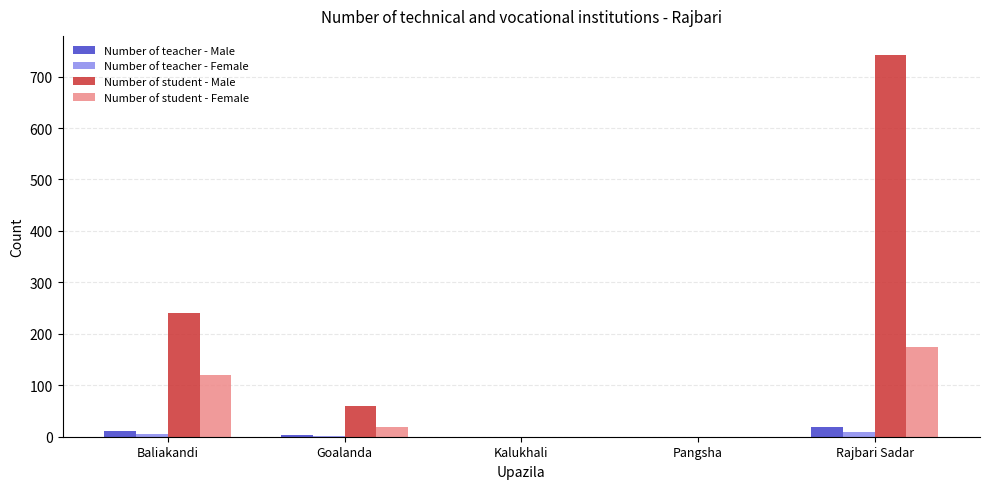

What are all the series names shown in the legend?

Number of teacher - Male, Number of teacher - Female, Number of student - Male, Number of student - Female